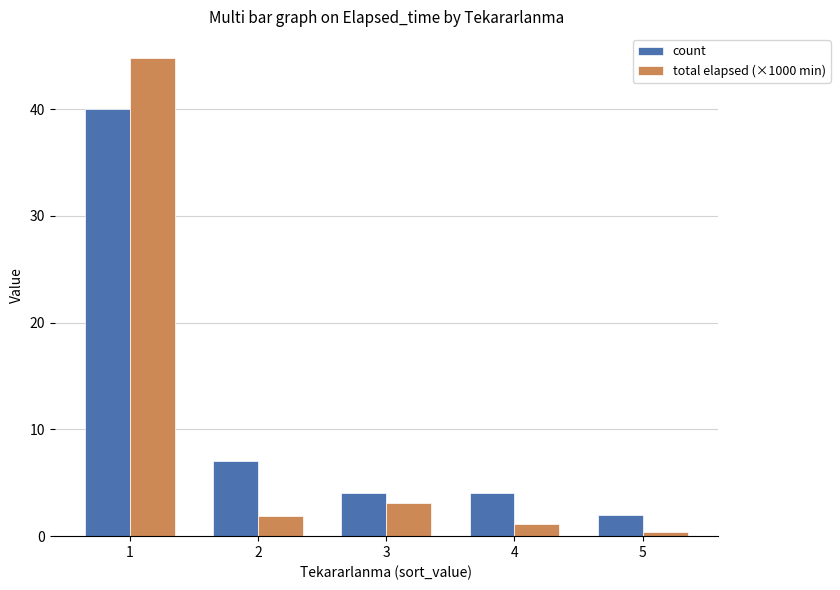

At which category does the chart reach its peak across all series?

1